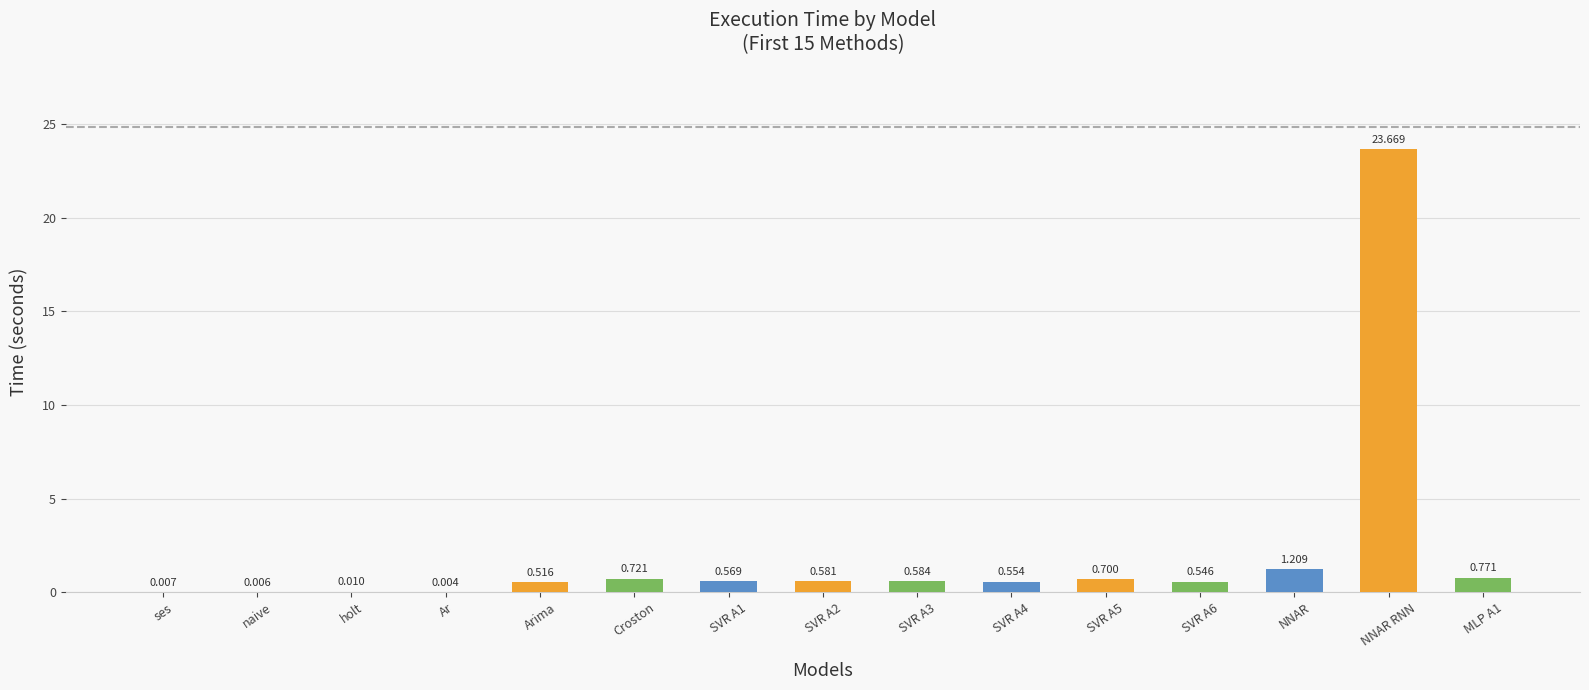

At which label is the value closest to 11?

NNAR